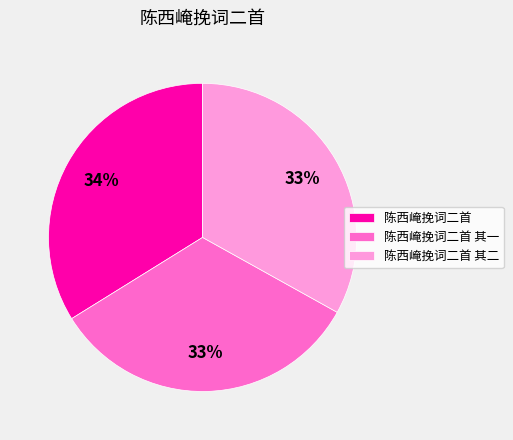

What is the largest slice in the pie chart?

陈西崦挽词二首